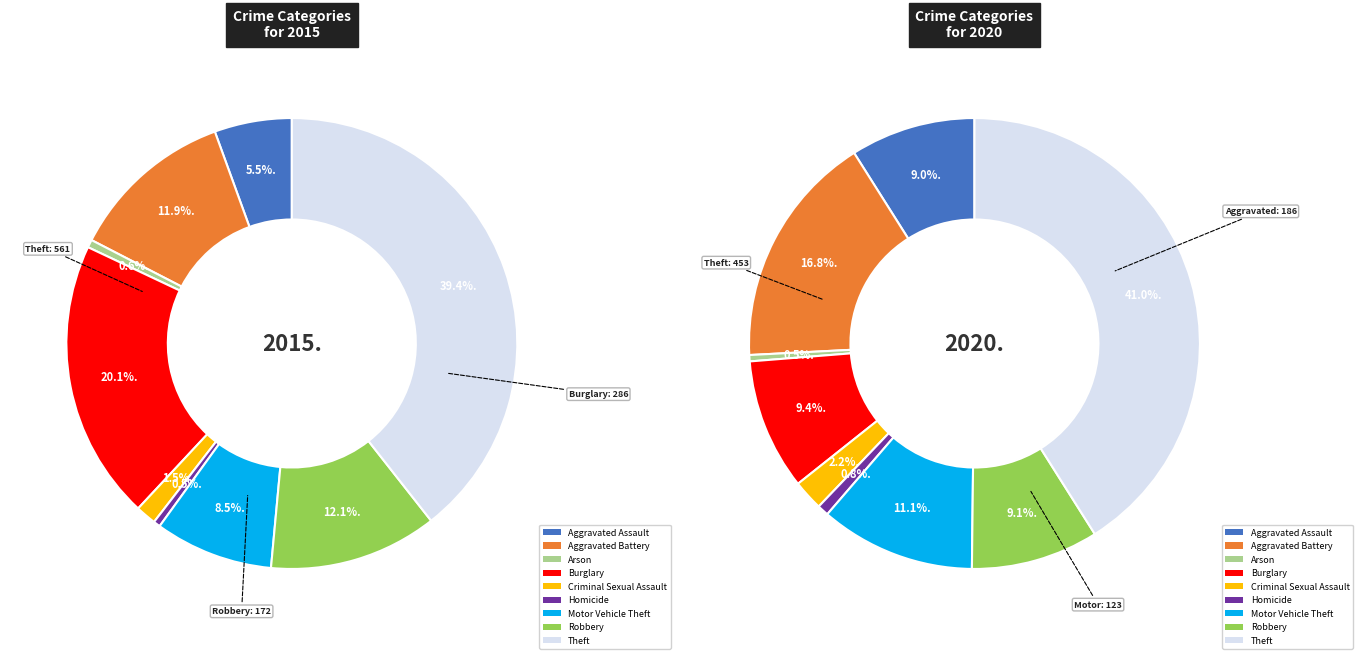

Does Arson account for over 50% of the chart?

No